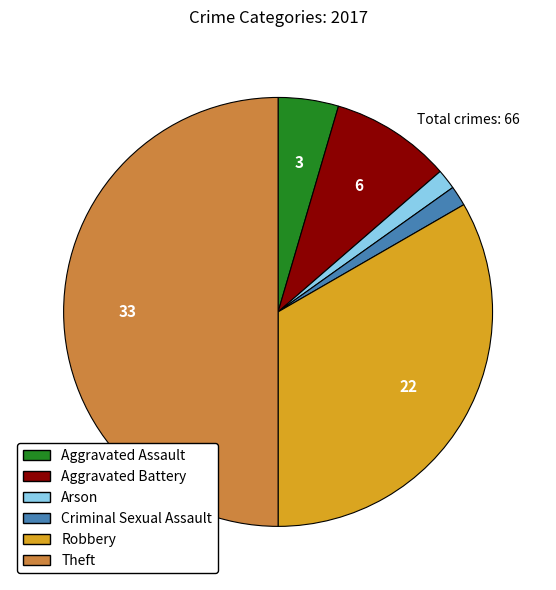

True or false: Aggravated Battery accounts for 20% of the total.

False